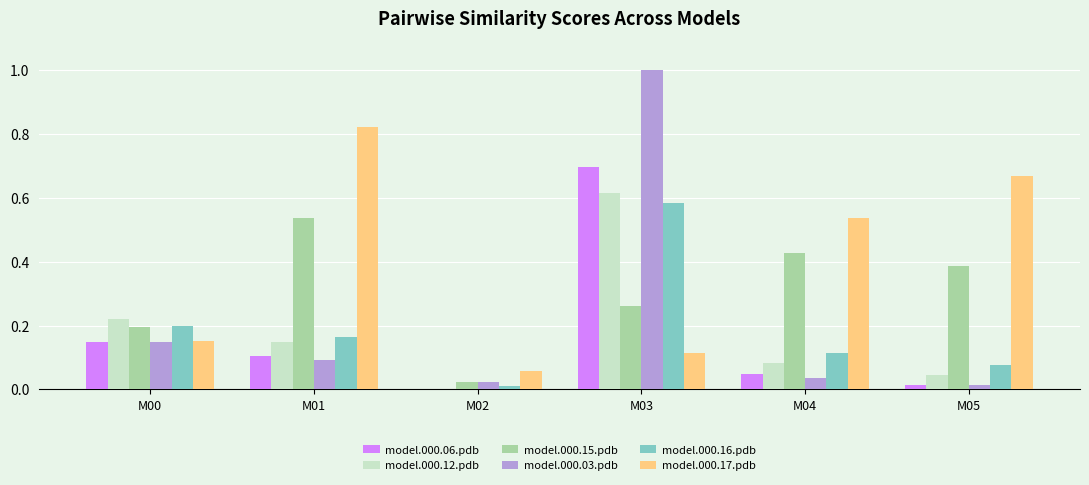

What is the sum of all model.000.15.pdb values?

1.8